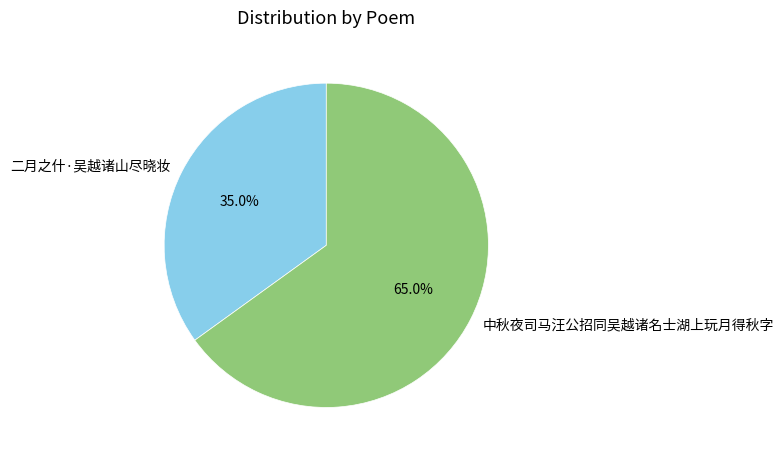

To the nearest percent, what is the difference between the largest and smallest slice percentages?

30%